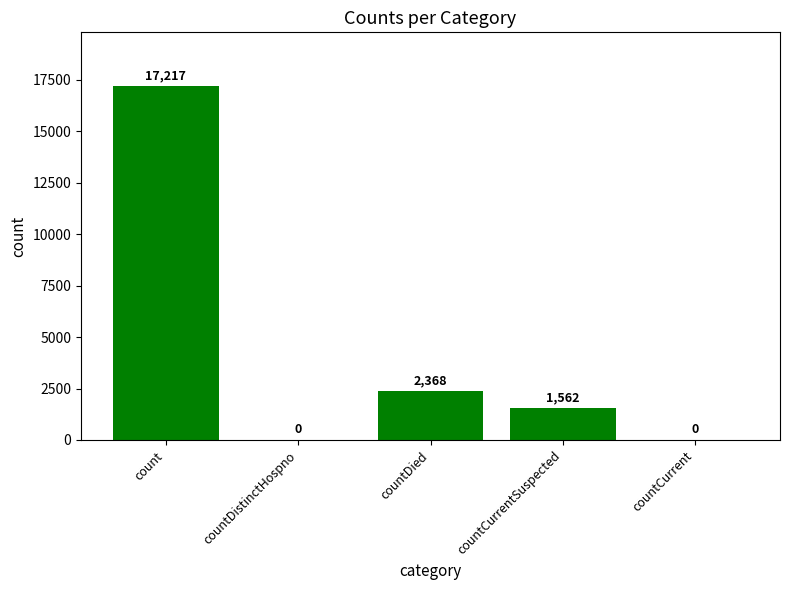

Are the bars horizontal?

No